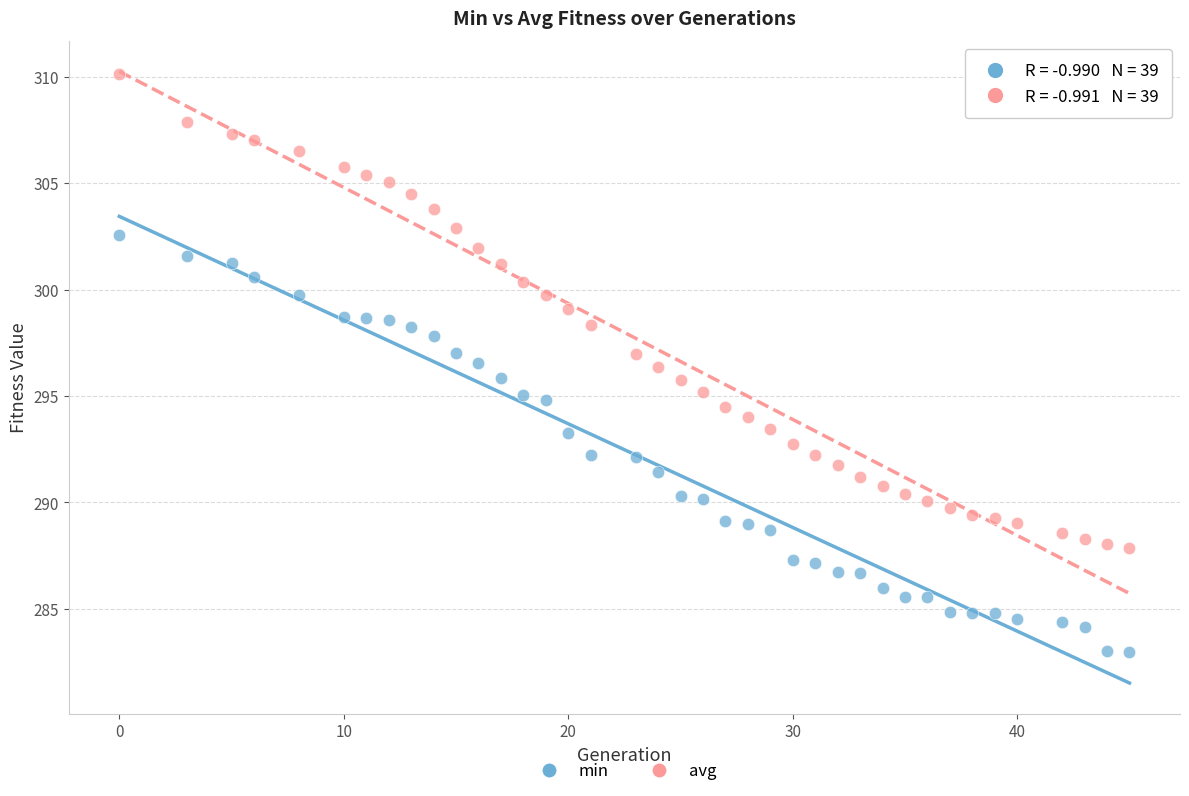

What is the X range (max minus min) for the scatter plot?

45.0